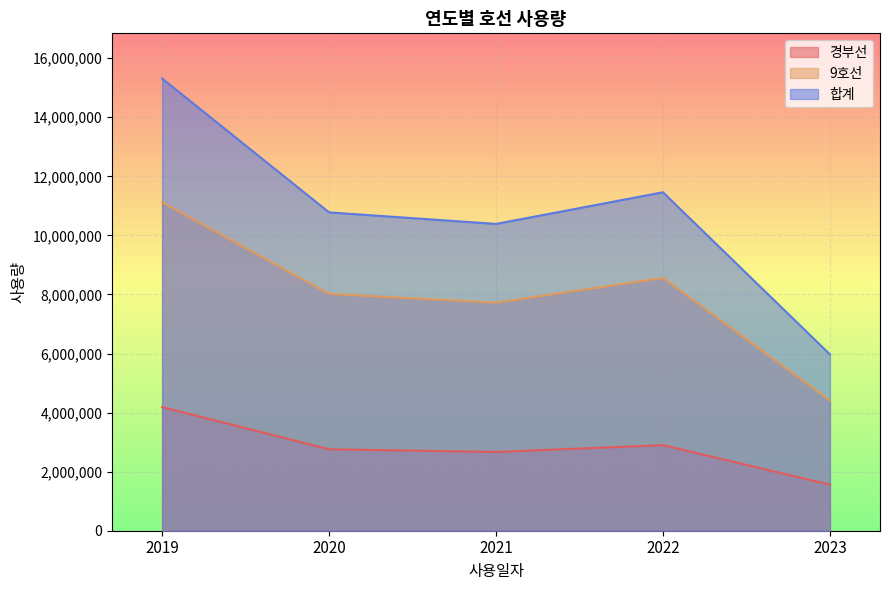

Reading left to right, list all the values displayed in this chart.

9호선: 11122338	8020478	7720821	8561931	4411717
경부선: 4188237	2758682	2667451	2898056	1559431
합계: 15310575	10779160	10388272	11459987	5971148